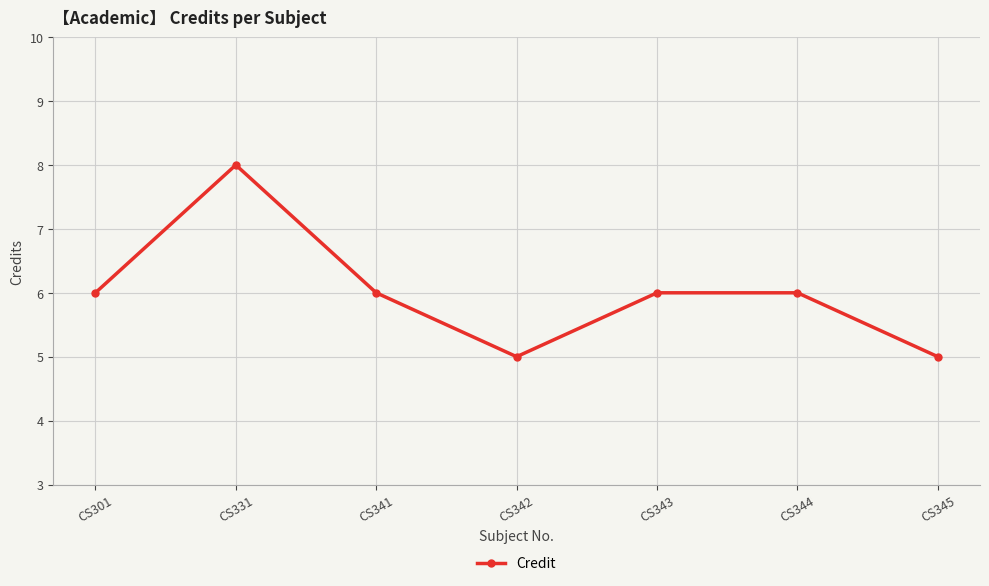

What value does the data have at CS345?

5